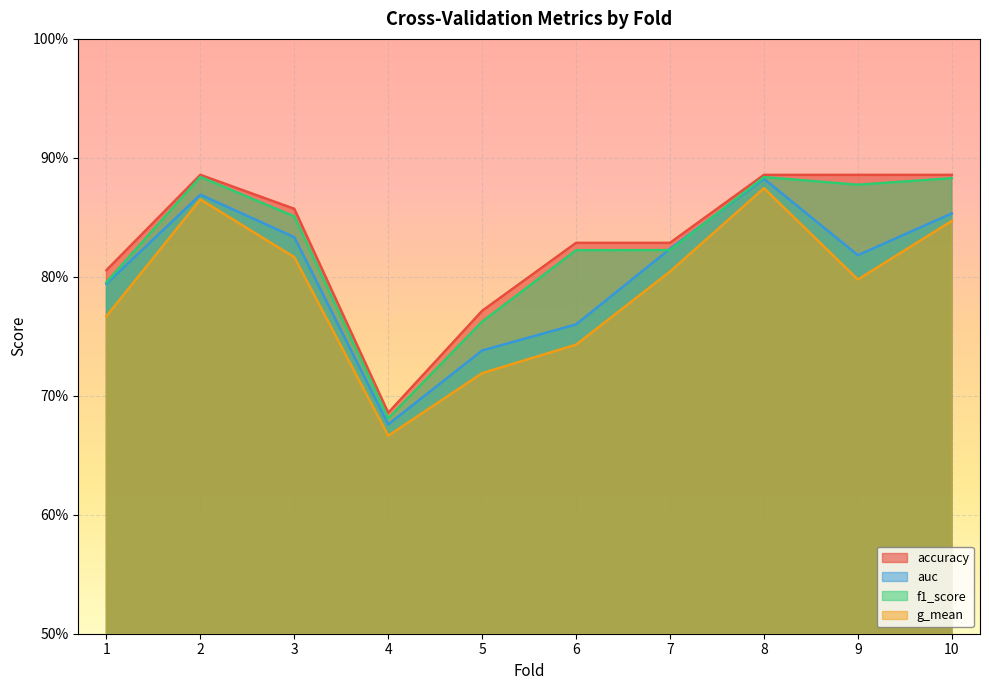

What are all the series names shown in the legend?

accuracy, auc, f1_score, g_mean